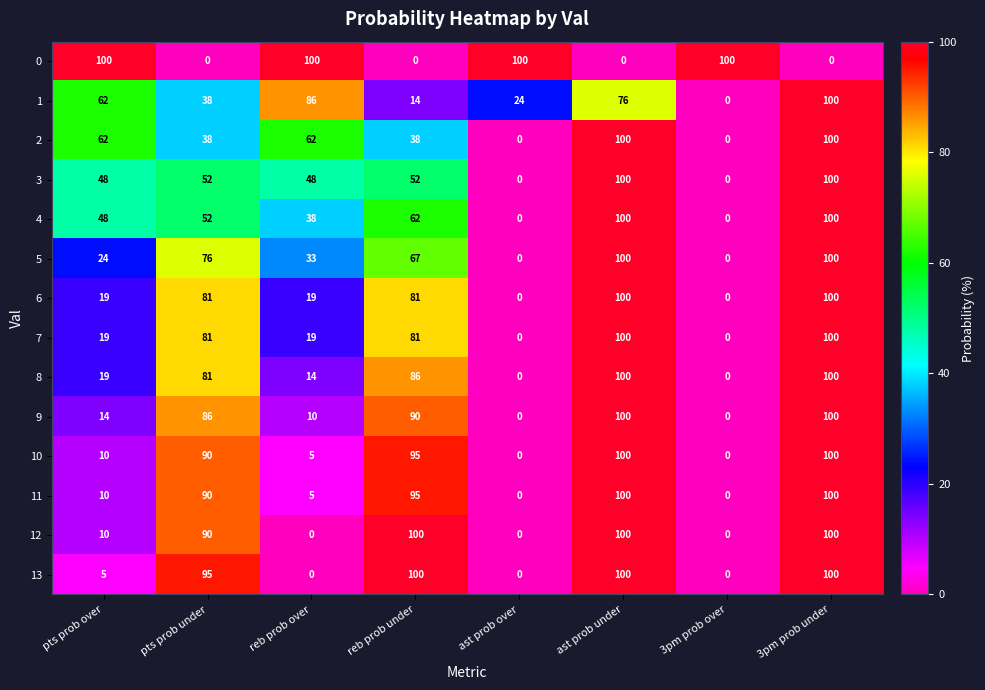

What is the maximum value for 7?

100